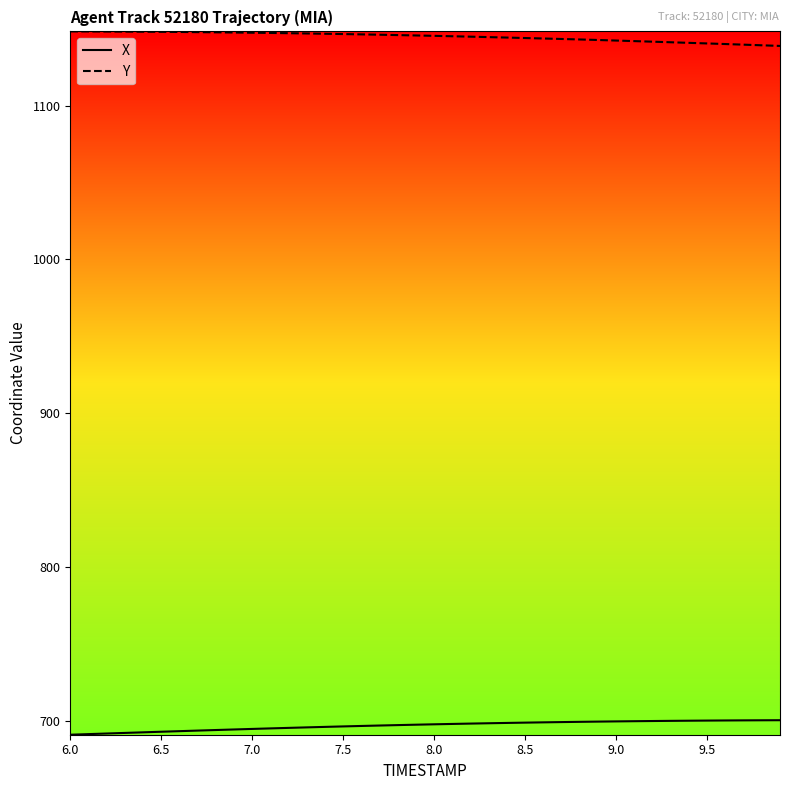

How many lines are shown in the chart?

2